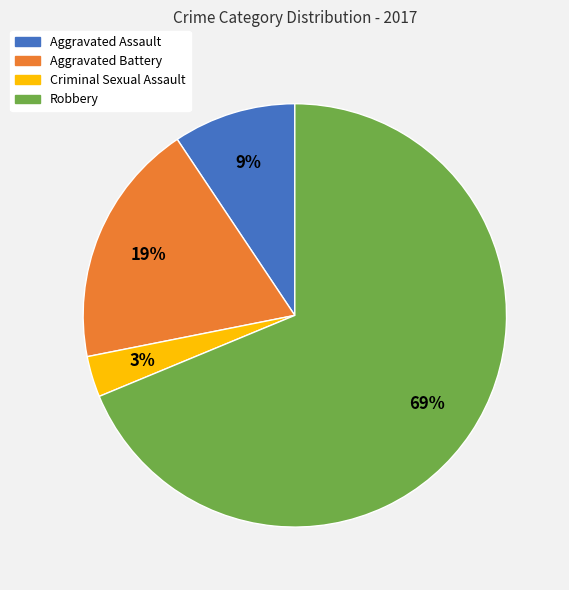

What is the largest slice in the pie chart?

Robbery